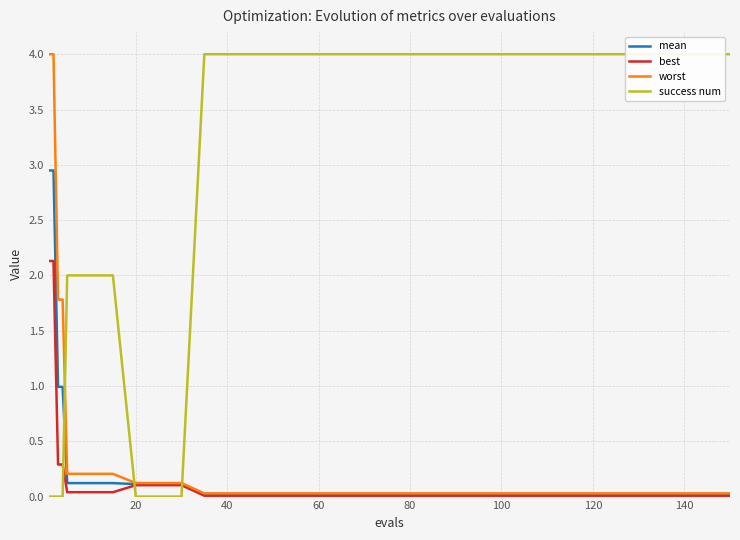

True or false: worst and success num intersect in this chart.

True